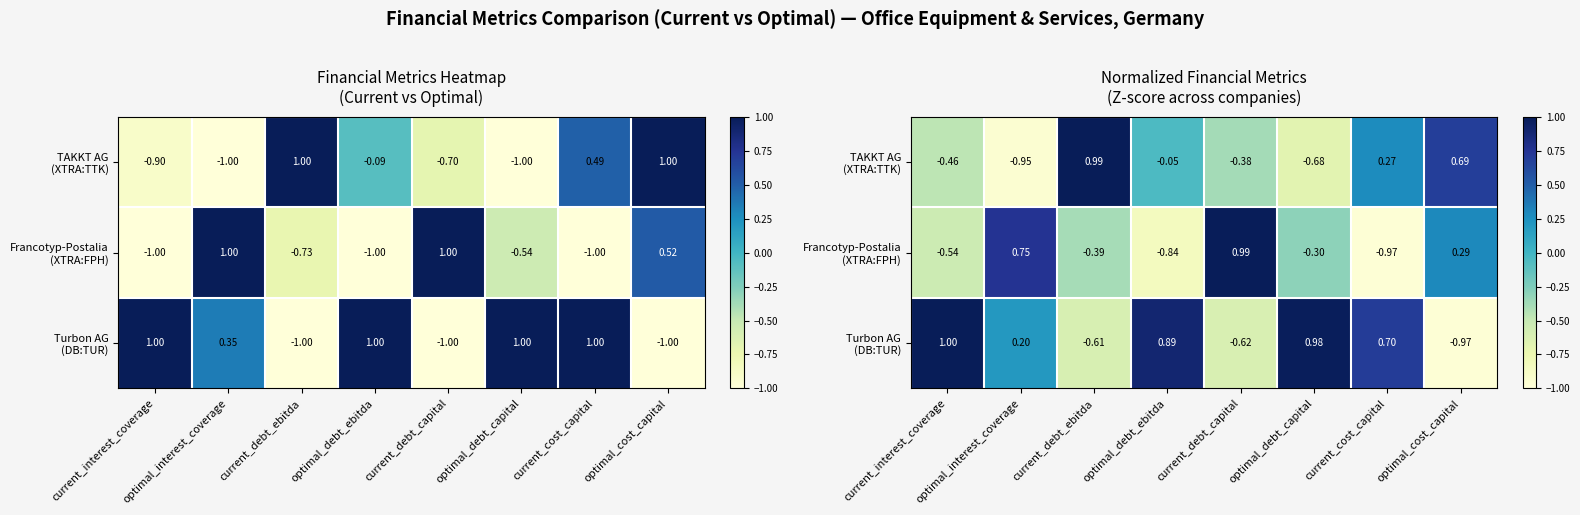

What is the sum of the TAKKT AG (XTRA:TTK) values at current_cost_capital and optimal_debt_capital?

-0.4